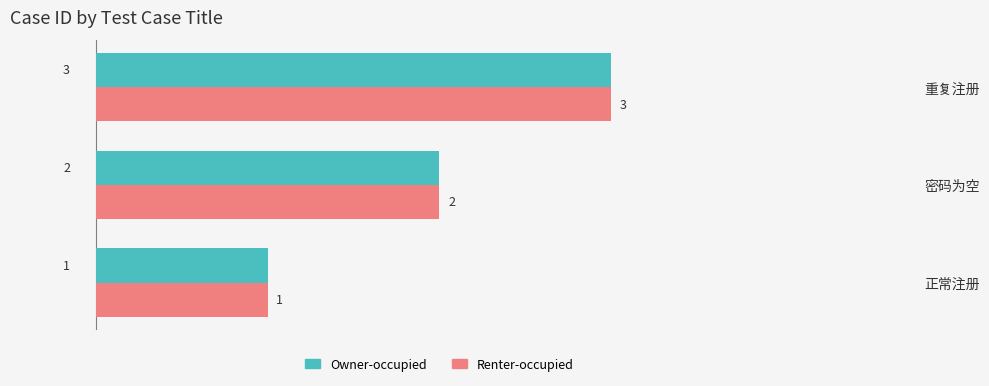

Is it true that Renter-occupied equals 3 at 重复注册?

True